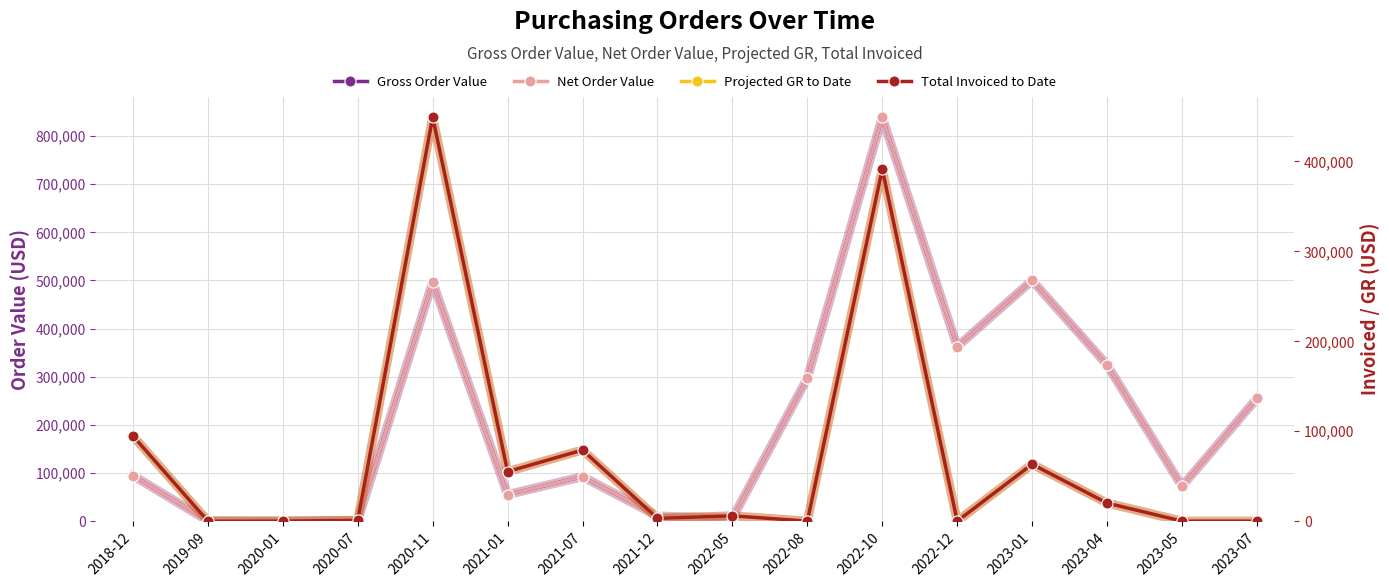

How many lines are shown in the chart?

4